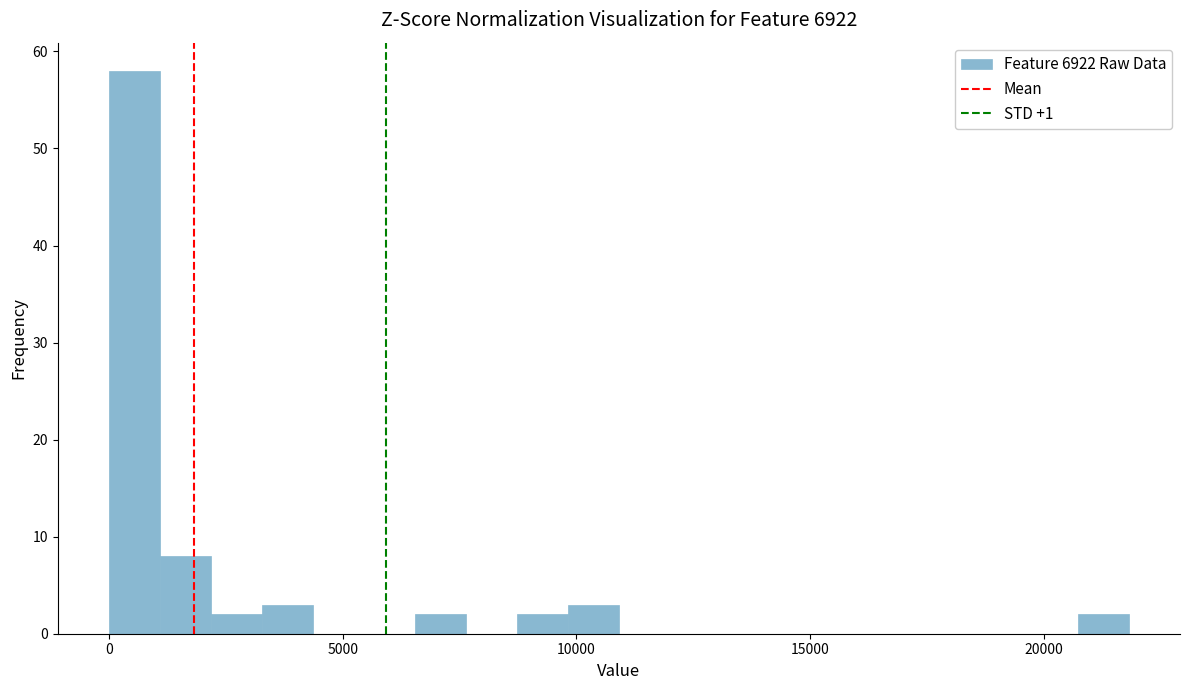

Around what value on the x-axis is the tallest bar? Give the approximate position of its centre, as read against the axis.

500